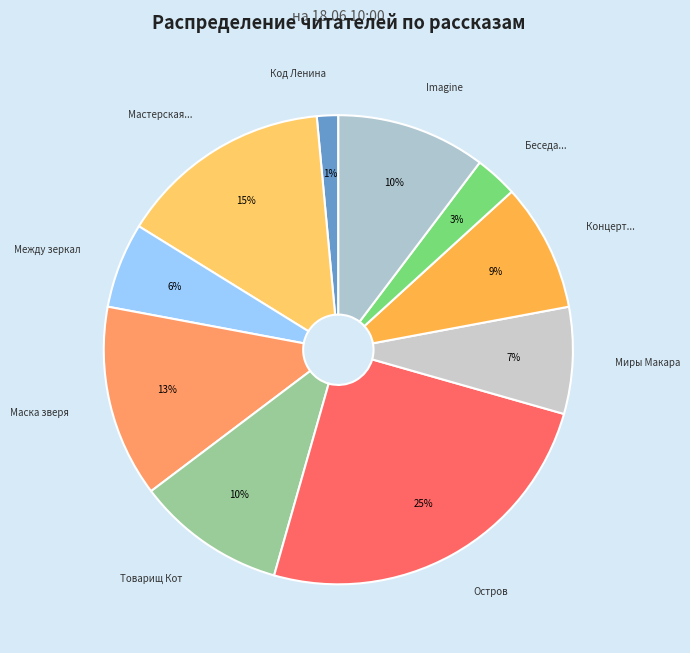

Count the number of slices in the pie.

10